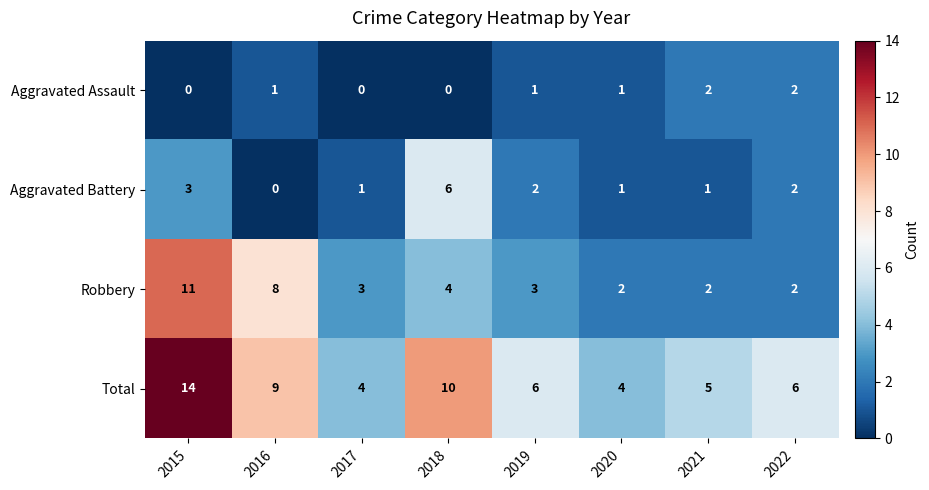

The value of Robbery at 2020 is 2. True or false?

True